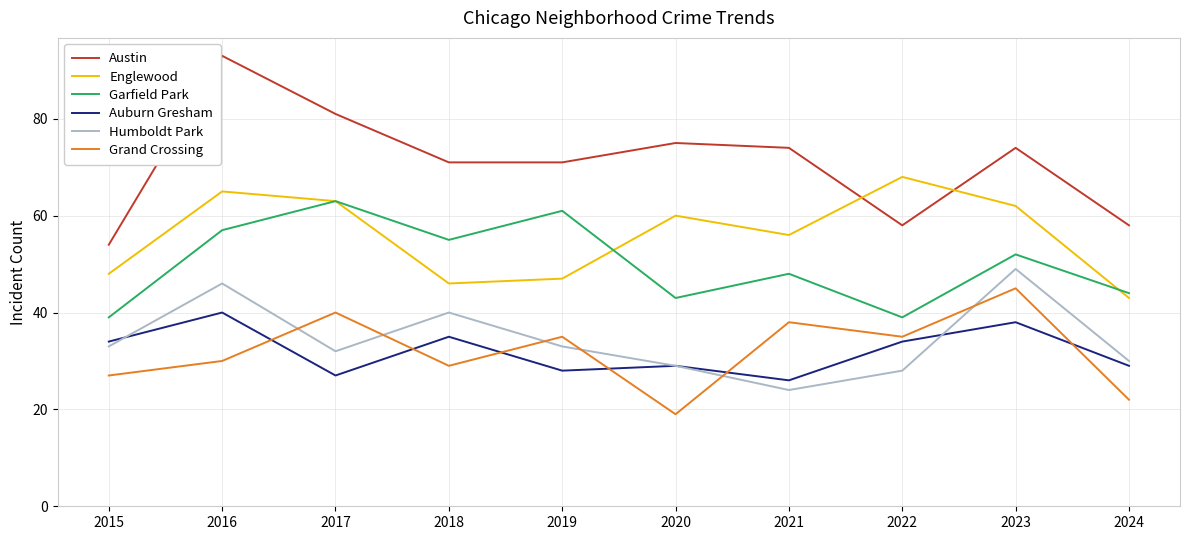

True or false: Humboldt Park and Garfield Park cross at least once.

False